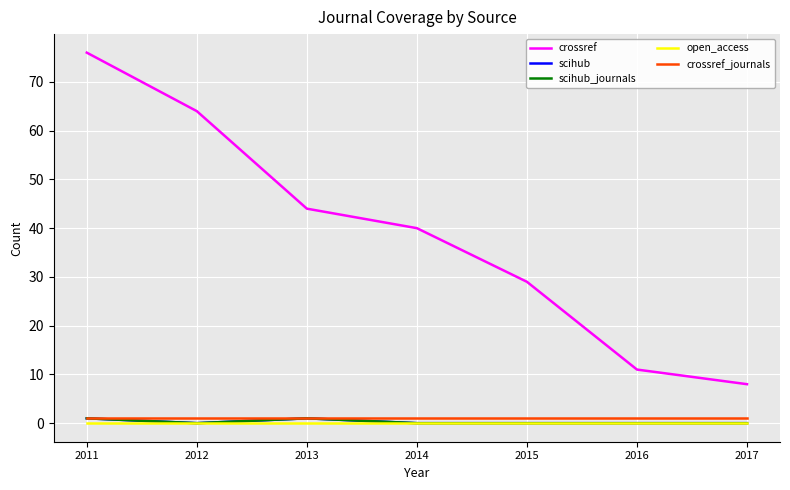

What is the difference between the crossref values at 2017 and 2013?

36